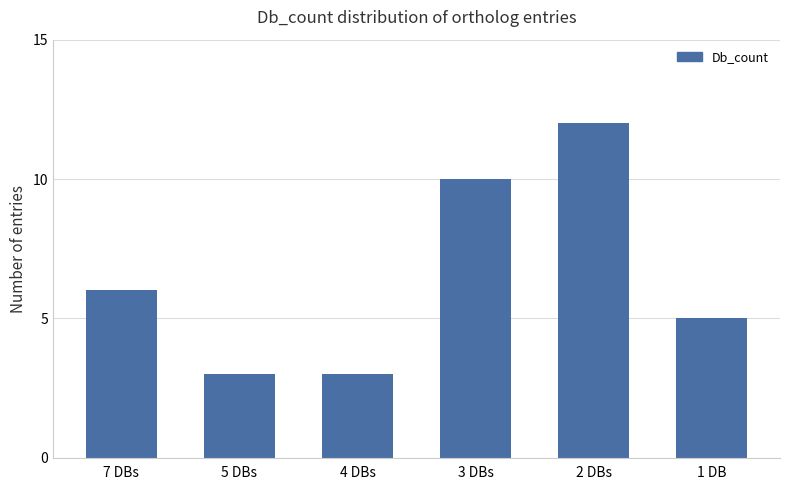

What is the maximum value shown in the chart?

12